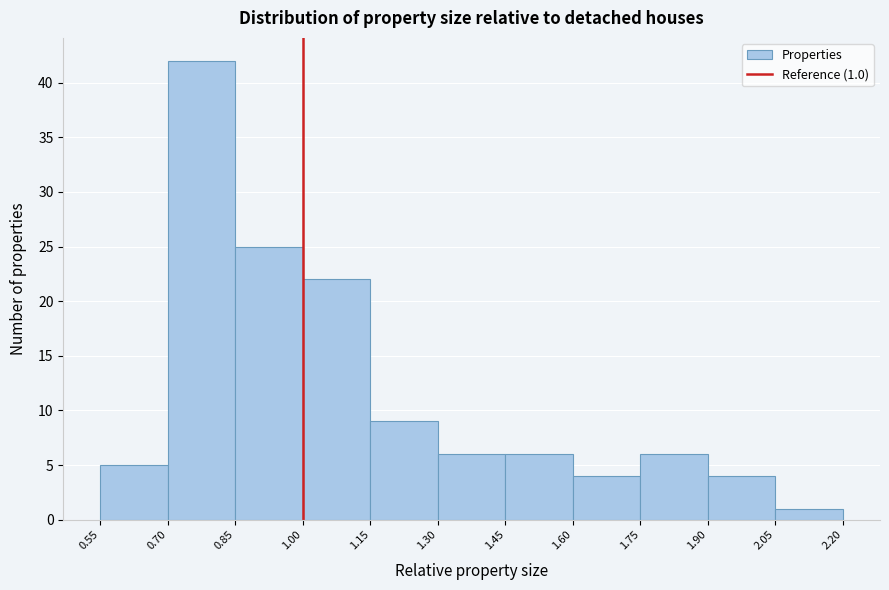

Which range on the x-axis has the tallest bar?

0.70 to 0.85